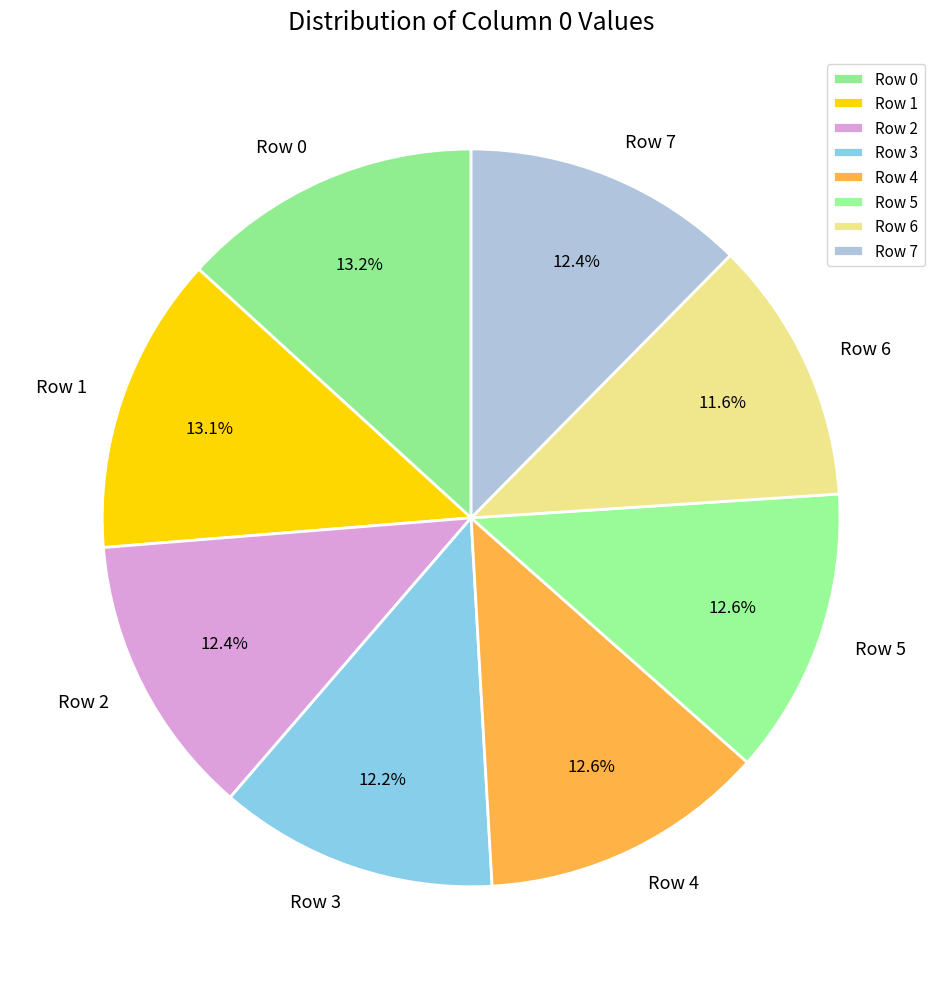

Combined, do Row 2 and Row 7 account for over 50%?

No